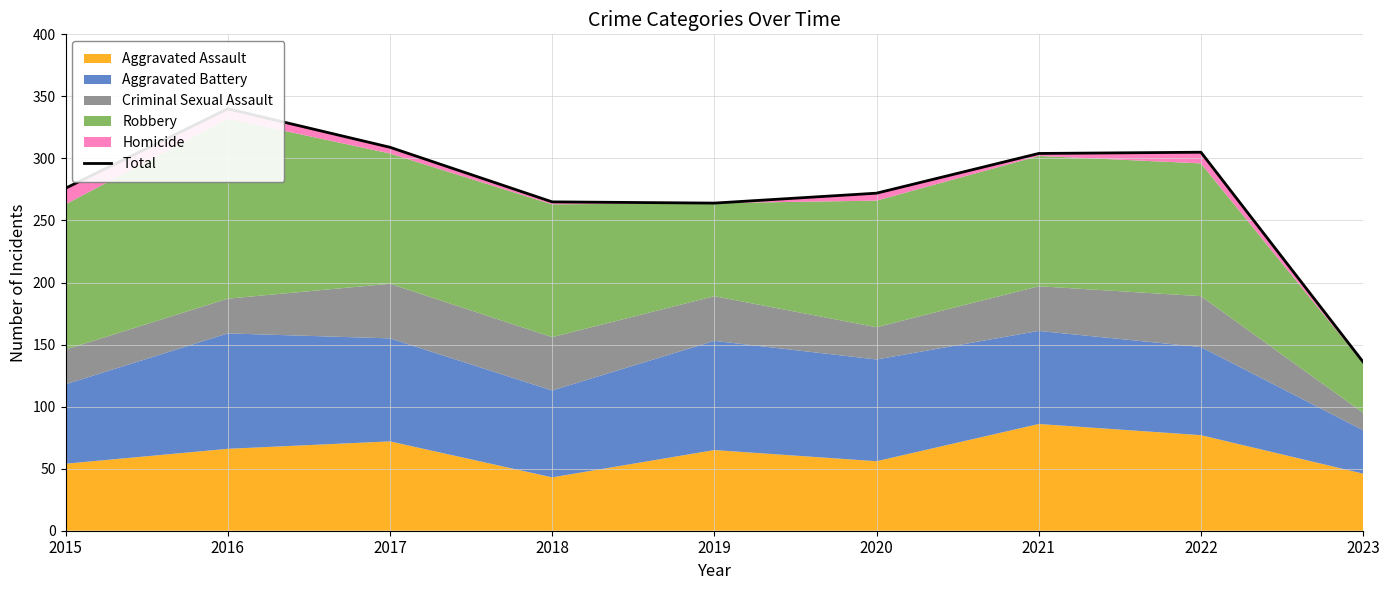

Where does the data first go above 276?

2016